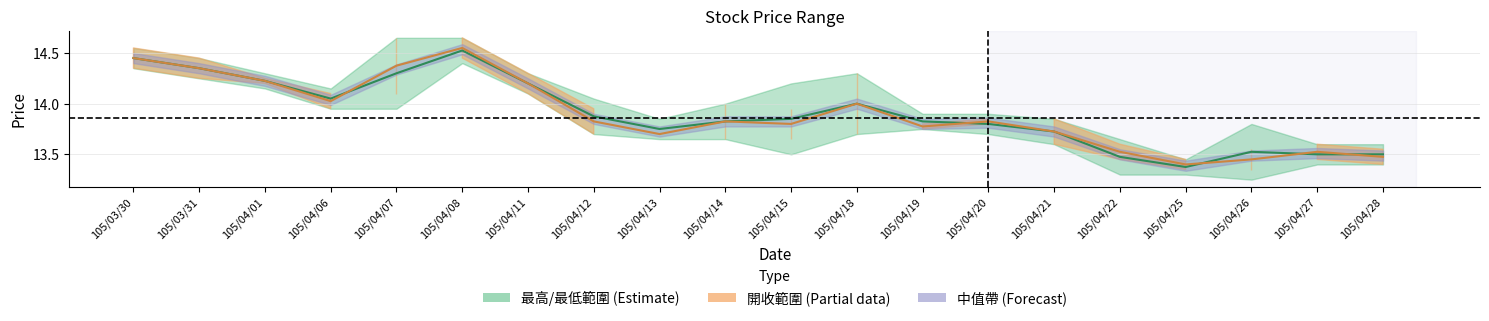

The 最高最低中線 series shows 6.4 at 105/04/01. True or false?

False